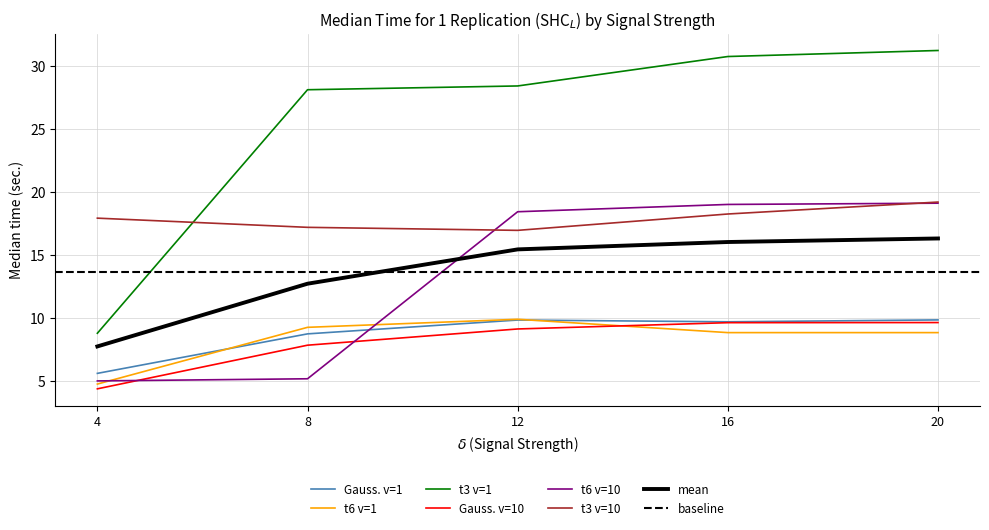

Reading right to left, extract all data points from this chart.

Gauss. v=1: 20=9.8	16=9.7	12=9.8	8=8.7	4=5.6
t6 v=1: 20=8.8	16=8.8	12=9.9	8=9.2	4=4.7
t3 v=1: 20=31.2	16=30.8	12=28.4	8=28.1	4=8.8
Gauss. v=10: 20=9.6	16=9.6	12=9.1	8=7.8	4=4.3
t6 v=10: 20=19.1	16=19.0	12=18.4	8=5.1	4=5.0
t3 v=10: 20=19.2	16=18.2	12=16.9	8=17.2	4=17.9